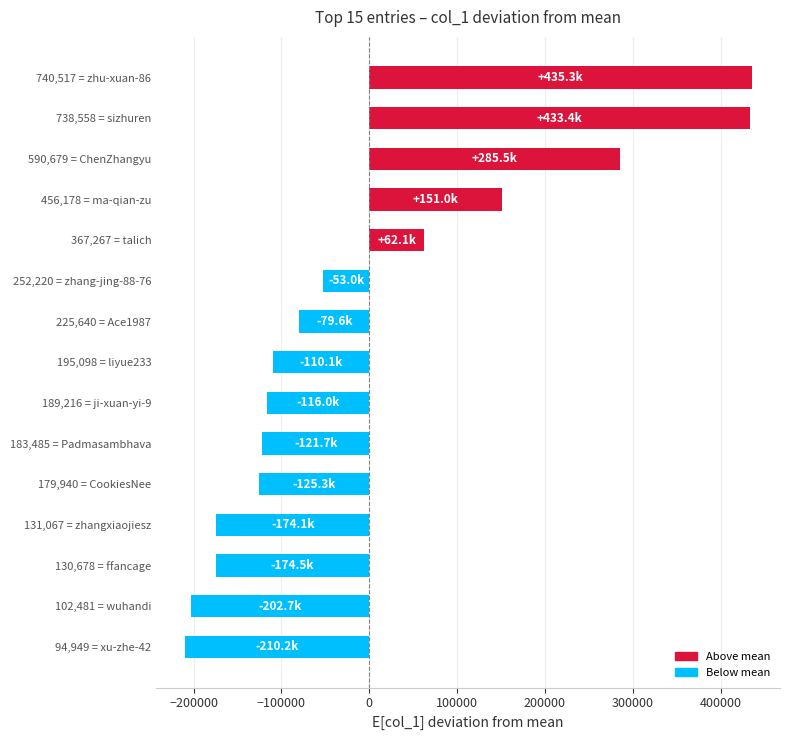

Approximately how many times larger is the value at 456,178 = ma-qian-zu compared to 738,558 = sizhuren?

0.3